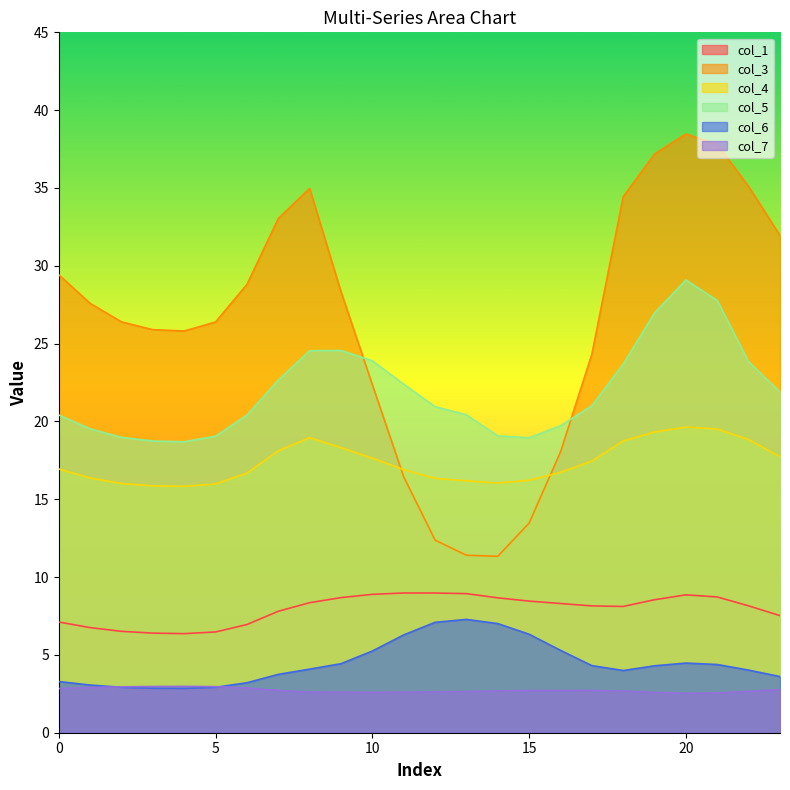

What is the total value across all series at 7?

88.1